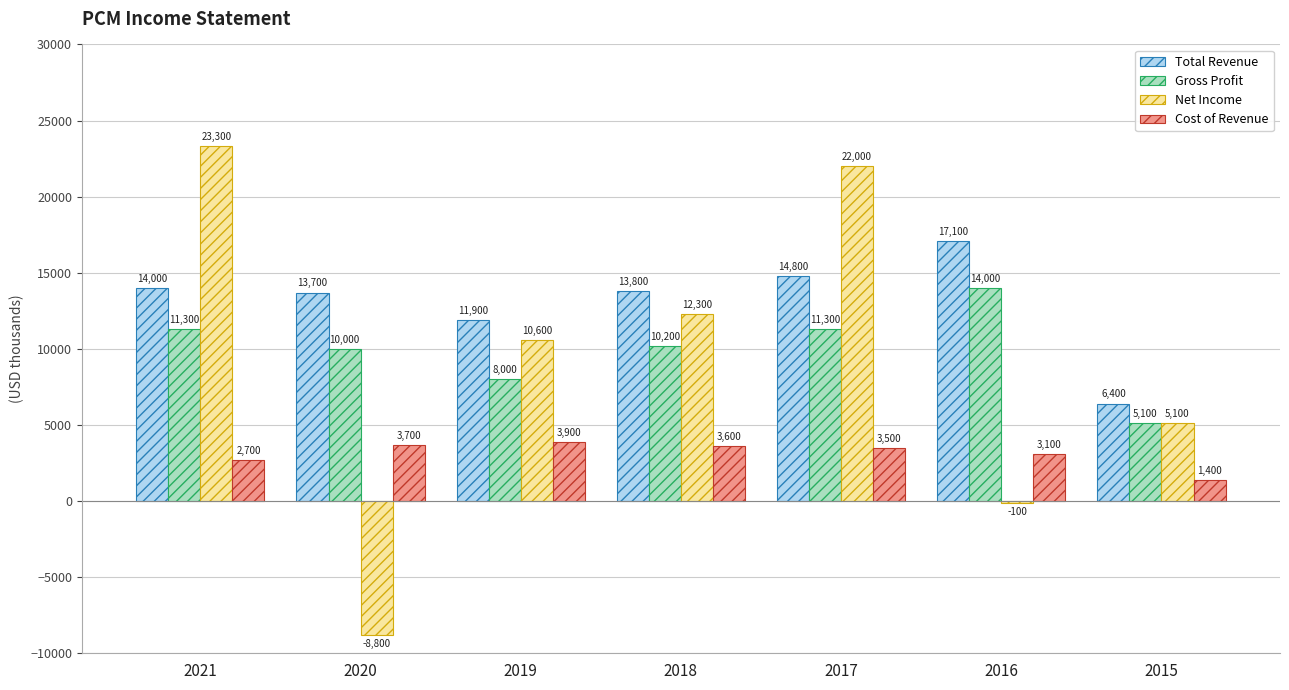

What is the average value of the Net Income series?

9200